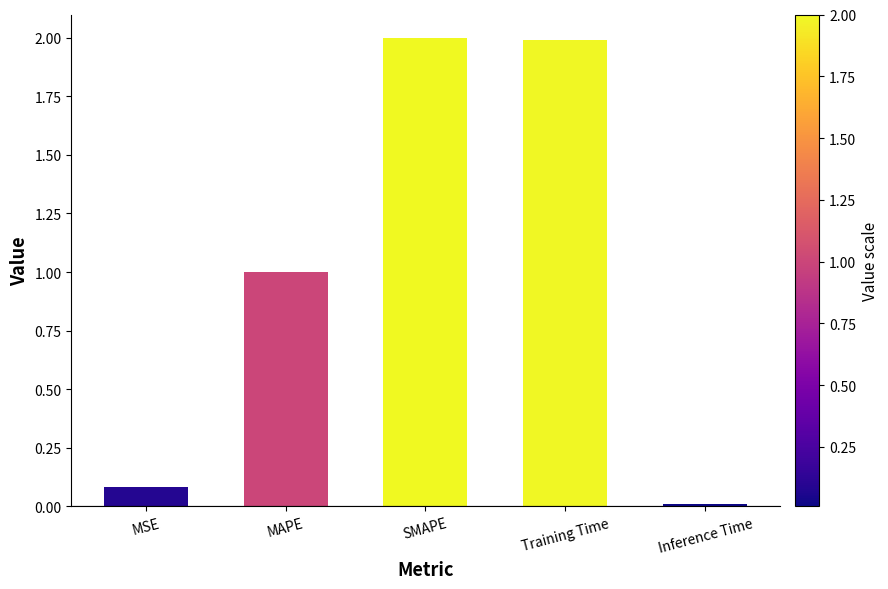

What position from the right is Inference Time?

1